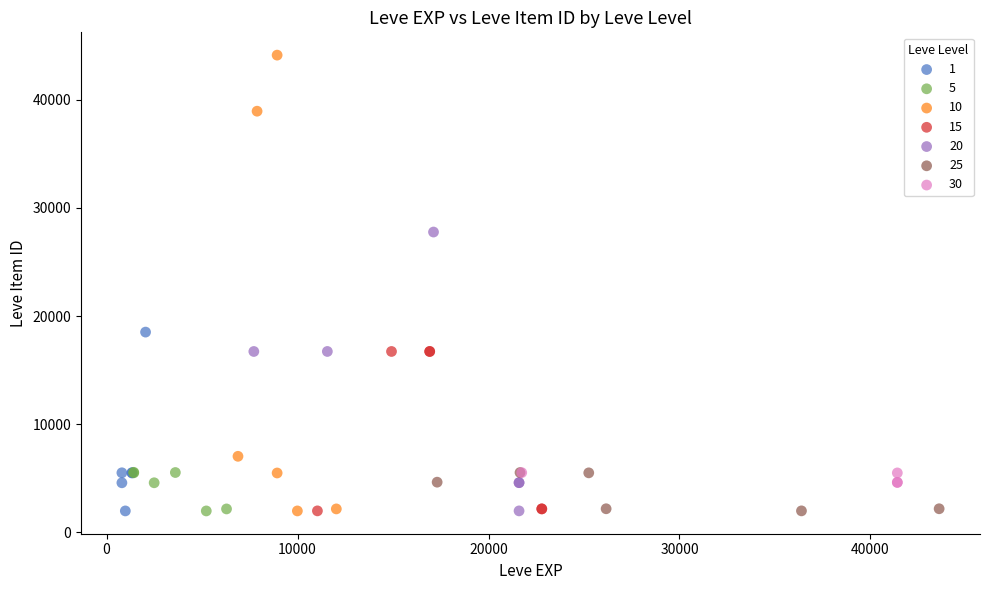

Which series reaches the maximum Y coordinate?

10